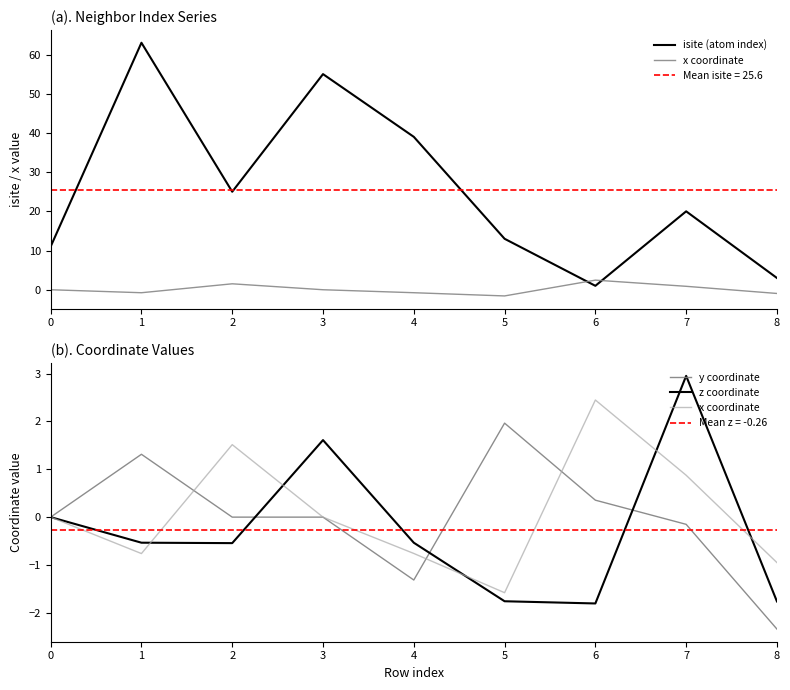

True or false: z coordinate and isite (atom index) intersect in this chart.

False